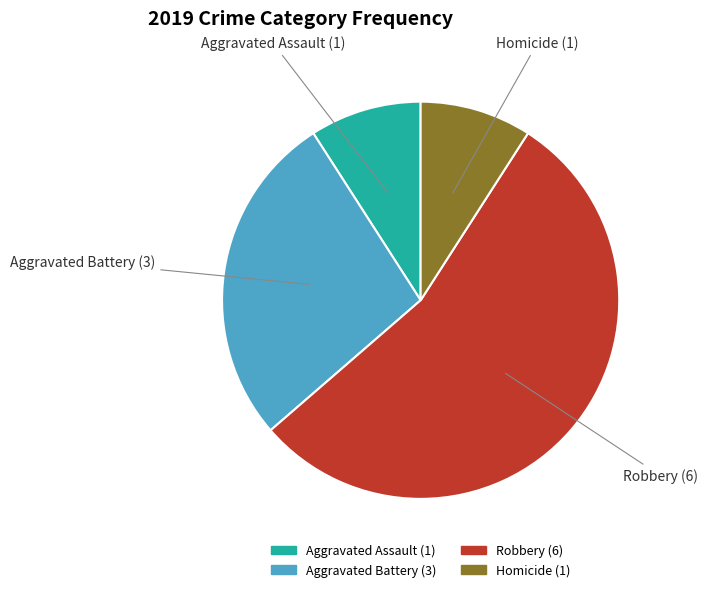

Is it true that Robbery is 68% of the pie?

False